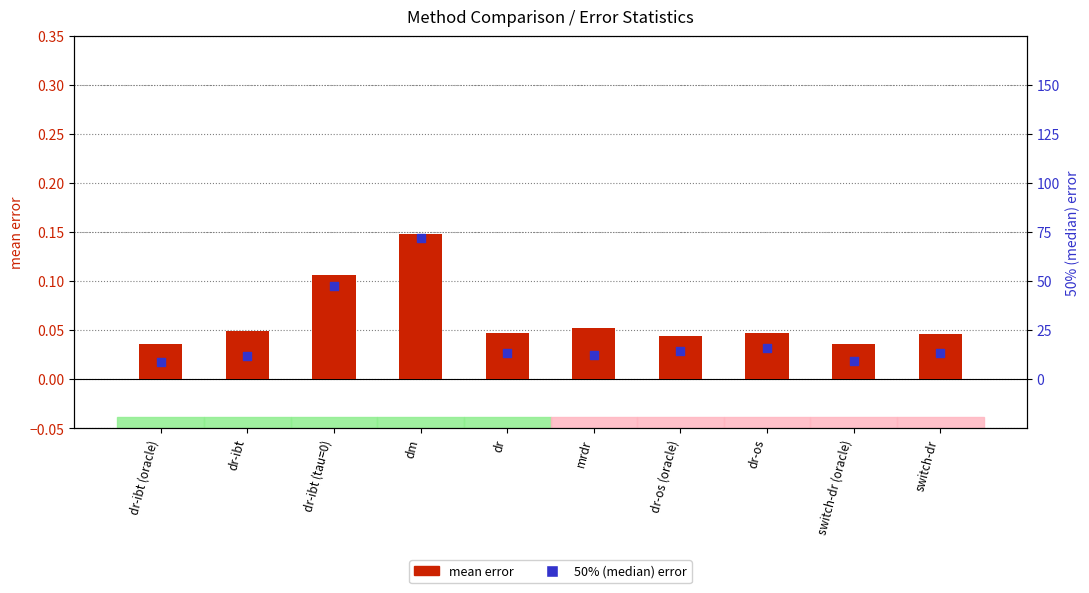

What are all the series names shown in the legend?

mean error, 50% (median) error